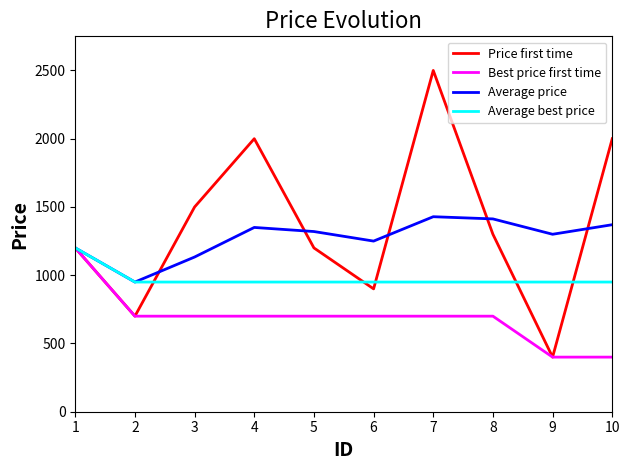

The Average best price series shows 950.0 at 3. True or false?

True